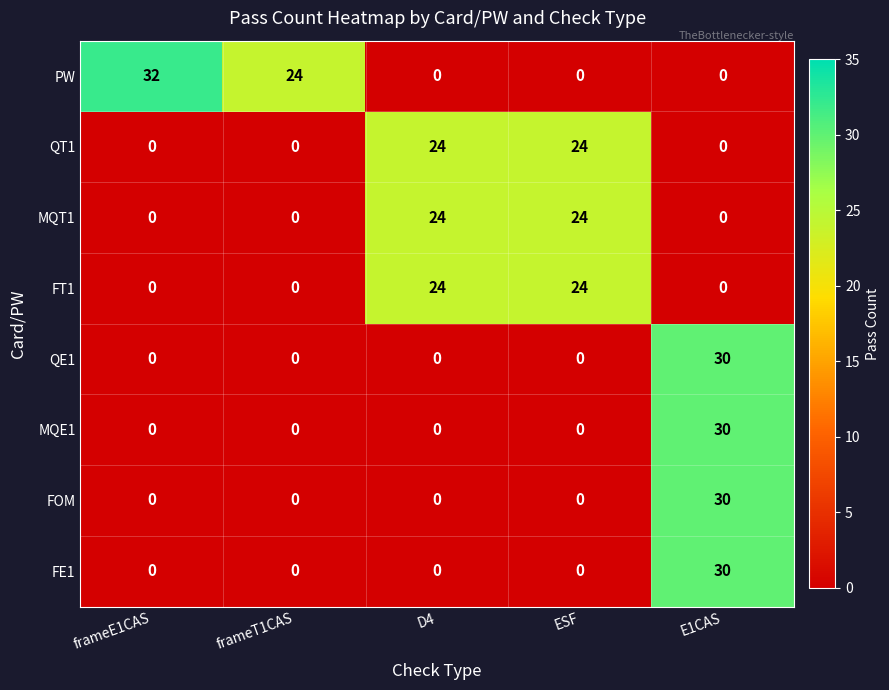

True or false: QT1 has a value of -8 at E1CAS.

False